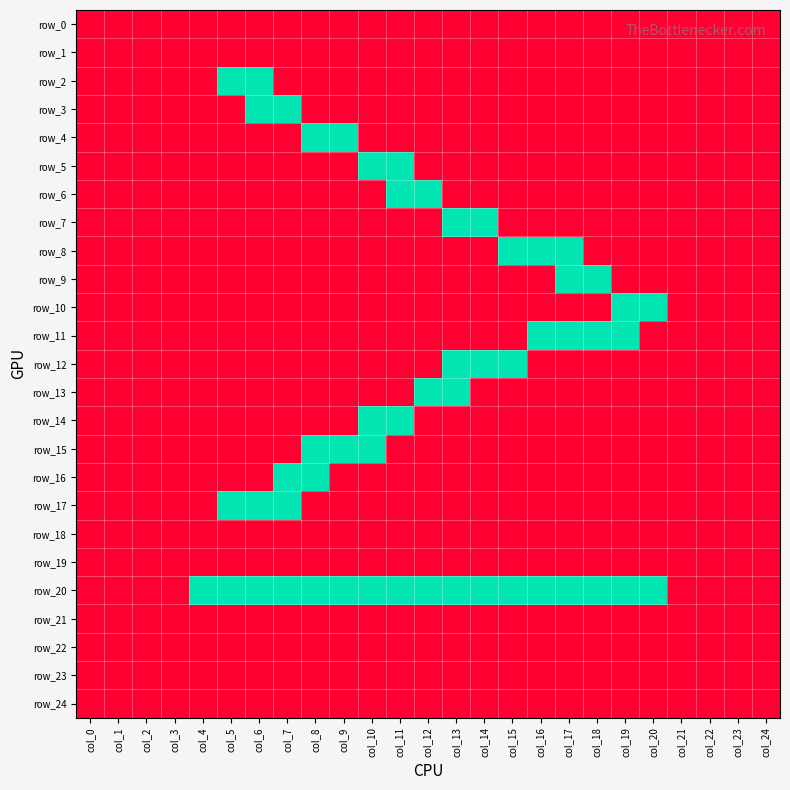

At how many categories does at least one series exceed 0?

17